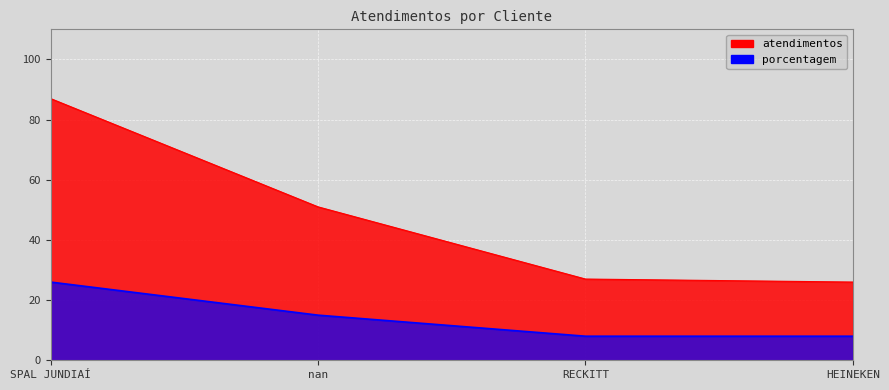

What is the total value across all series at nan?

66